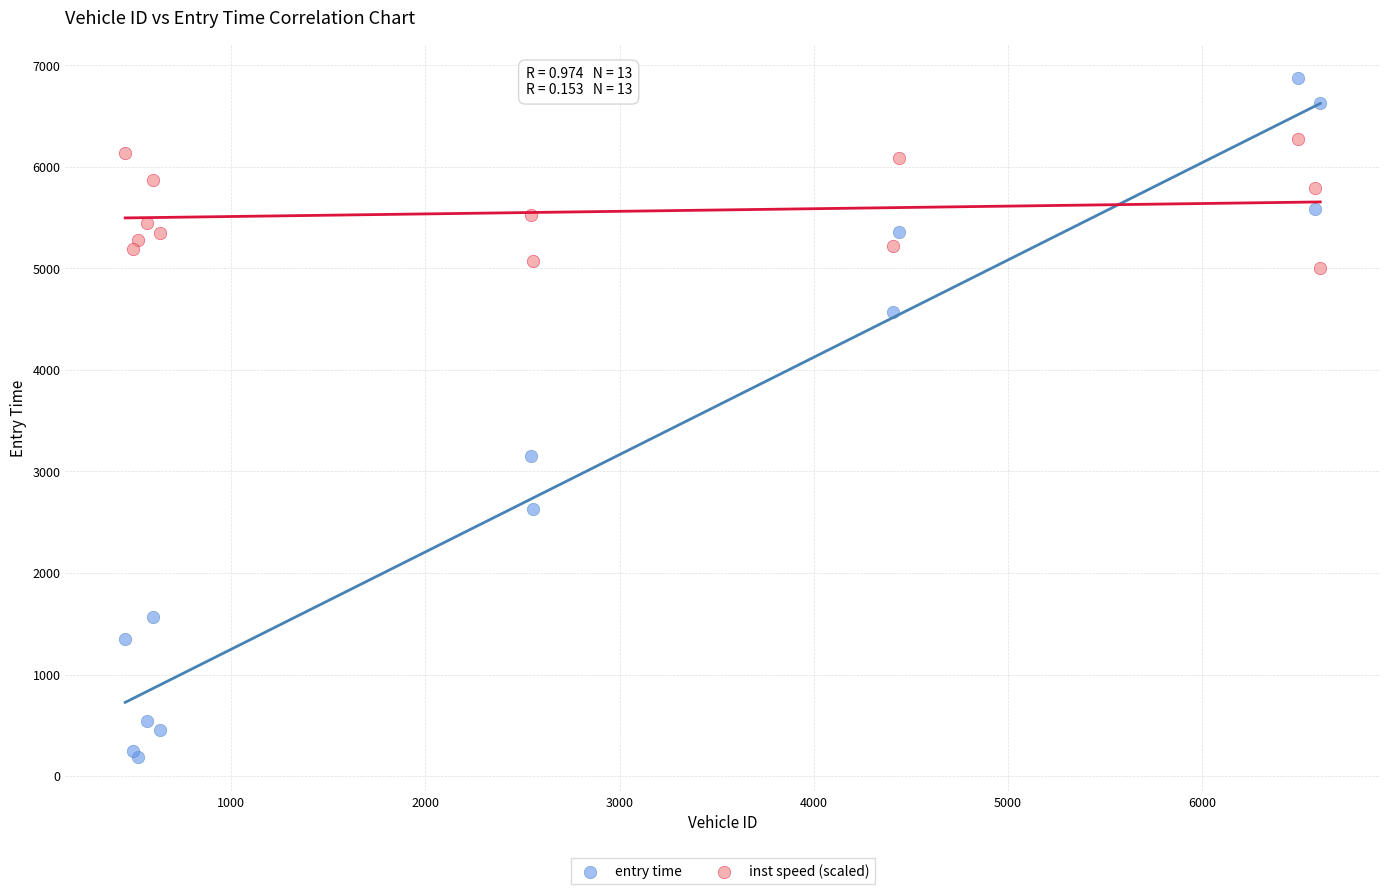

Which series reaches the maximum Y coordinate?

entry time